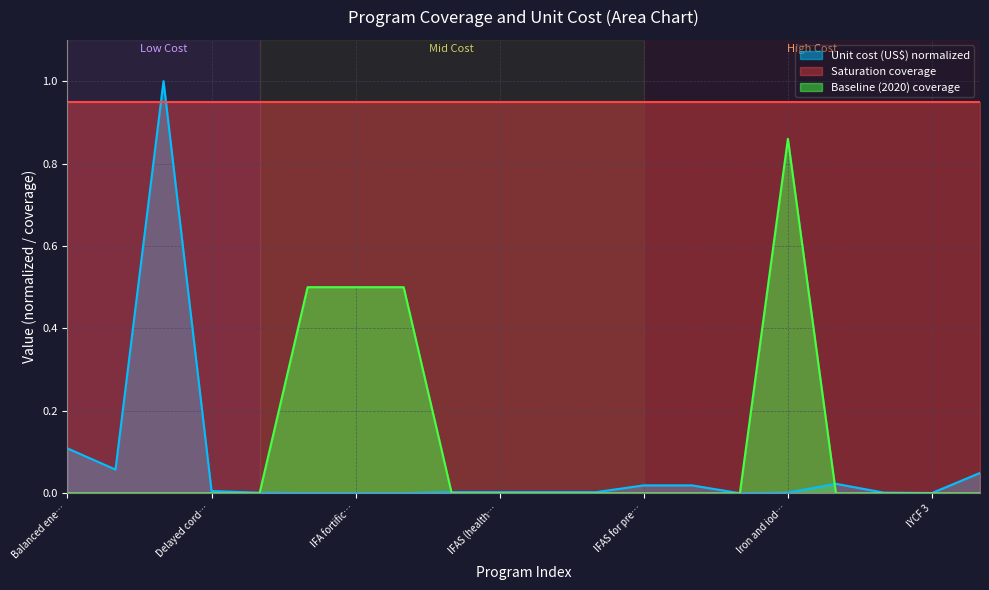

Which series has the largest total across all categories?

Saturation coverage